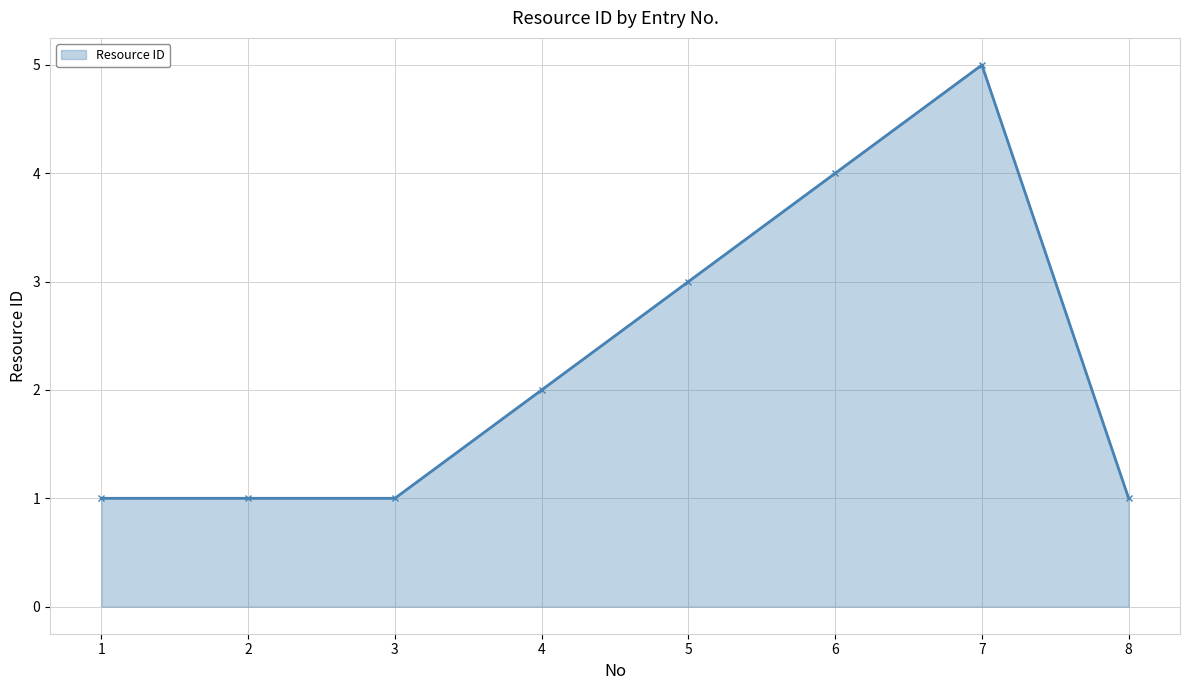

True or false: the data has more than 2 interior local peaks.

False